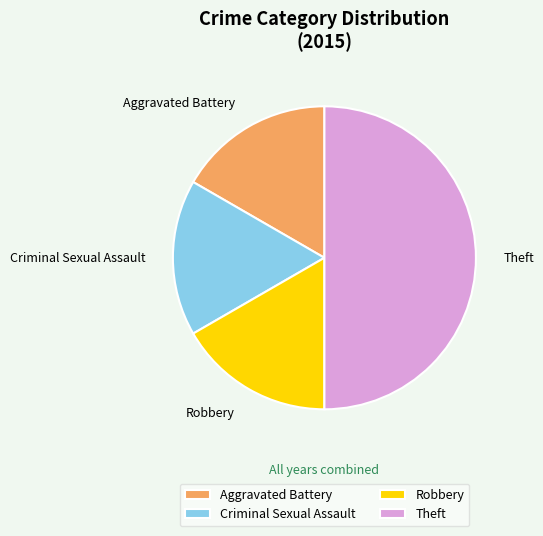

How many slices are in this pie chart?

4